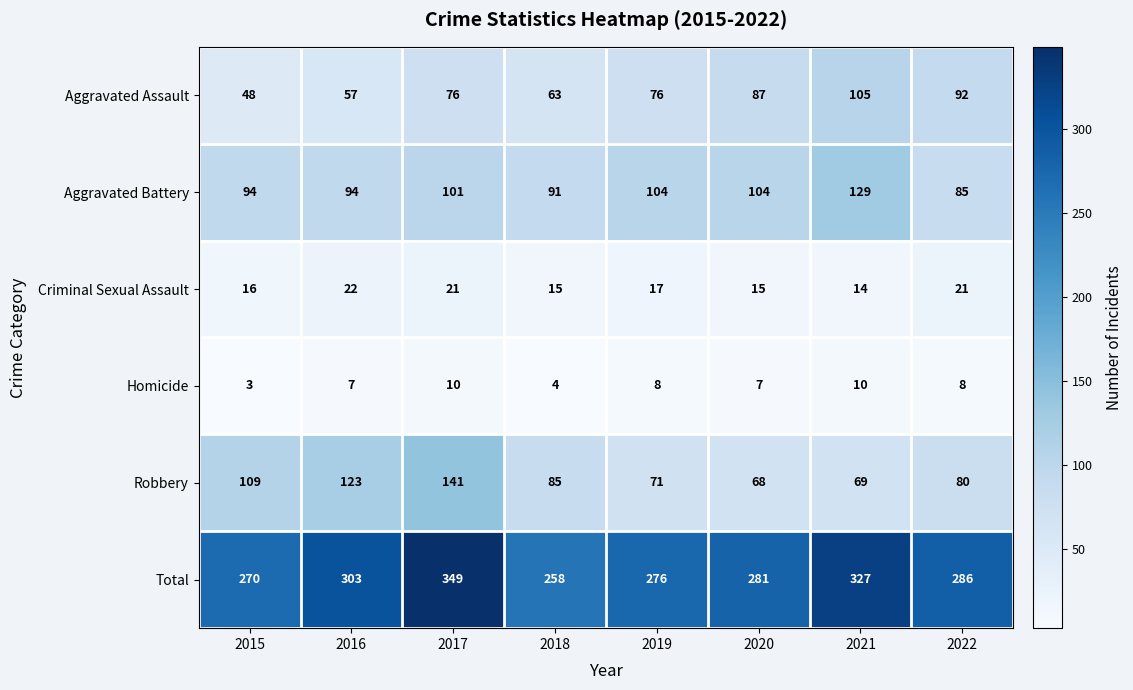

What is the difference between the highest and lowest values at 2015?

267